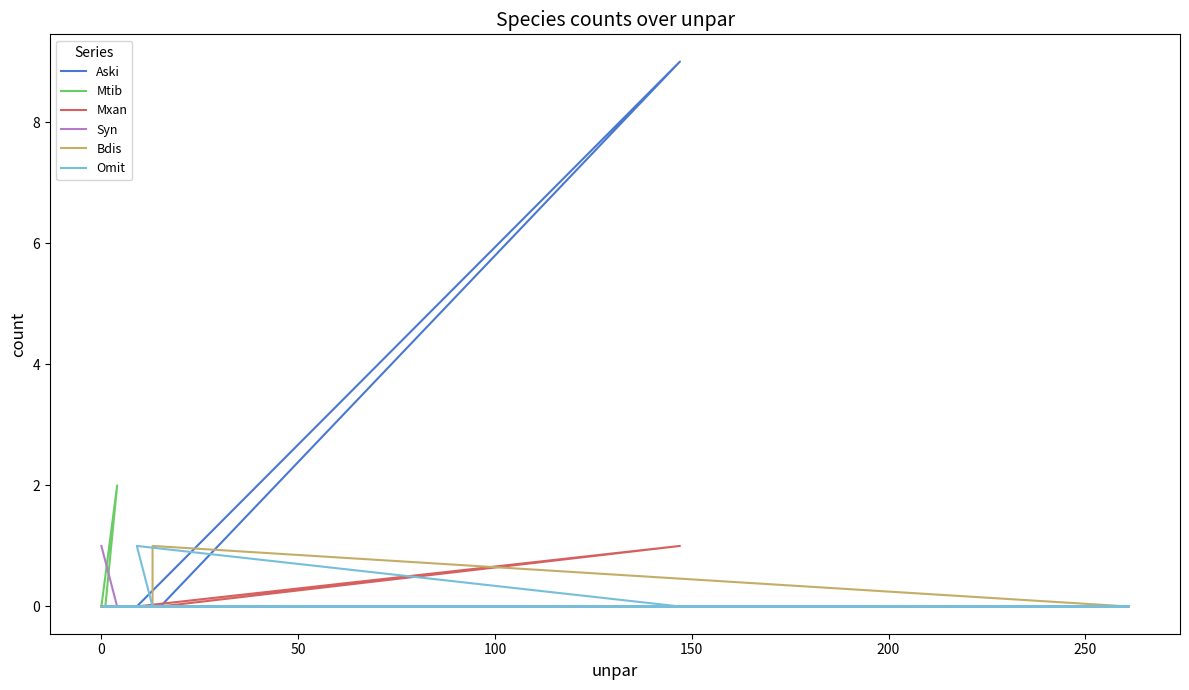

In Omit, how many points are higher than both neighbors (excluding endpoints)?

1